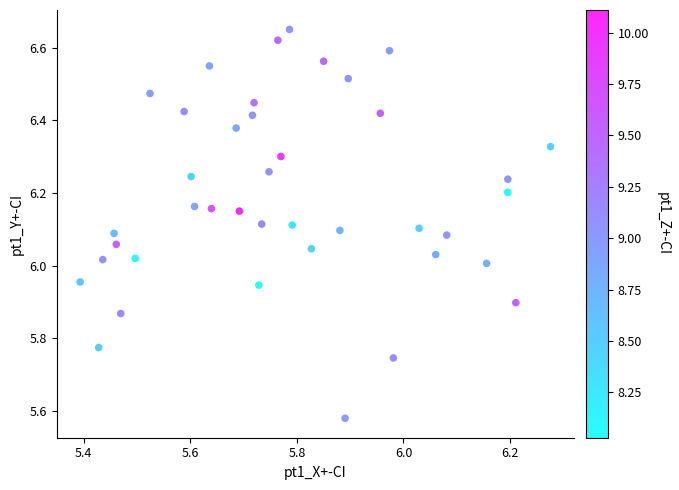

What is the range of Y values (max minus min)?

1.1